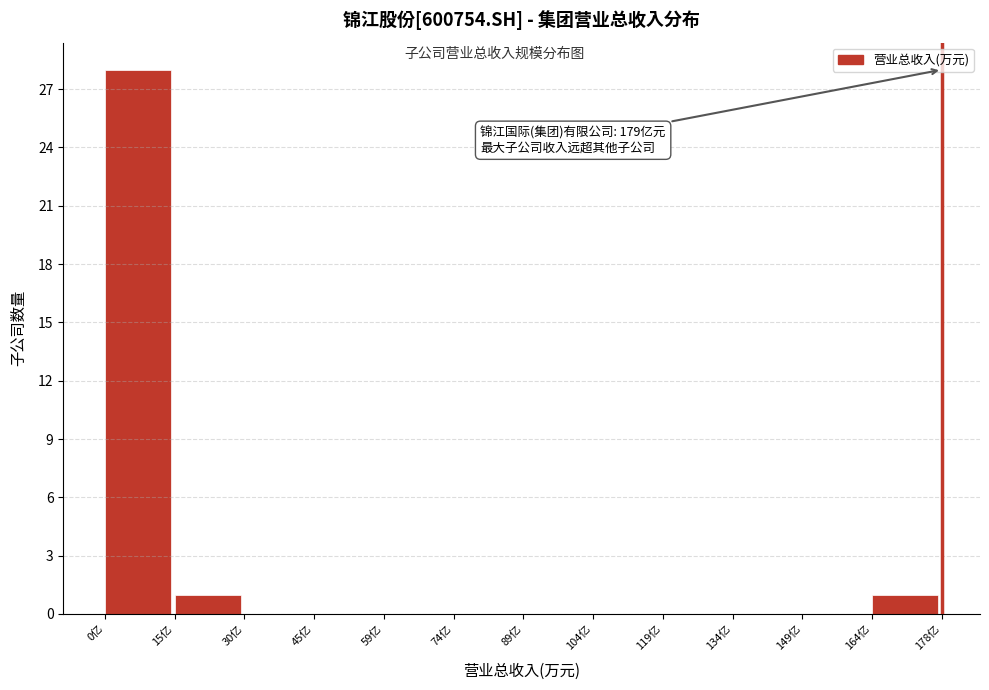

Reading left to right, transcribe all the data shown in this chart.

0亿=28	15亿=1	30亿=0	45亿=0	59亿=0	74亿=0	89亿=0	104亿=0	119亿=0	134亿=0	149亿=0	164亿=1